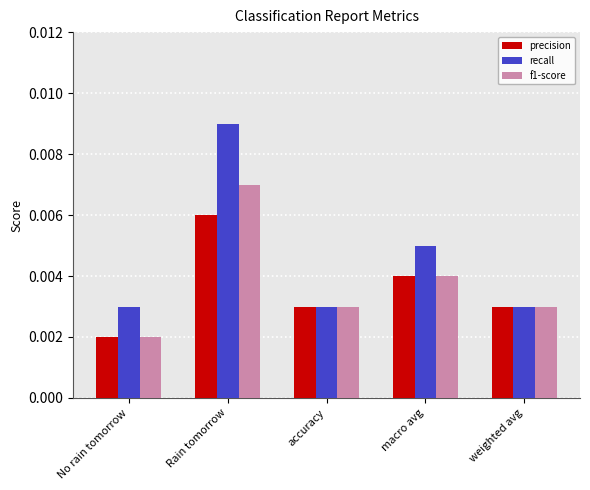

Between macro avg and weighted avg, which series saw the biggest shift?

recall